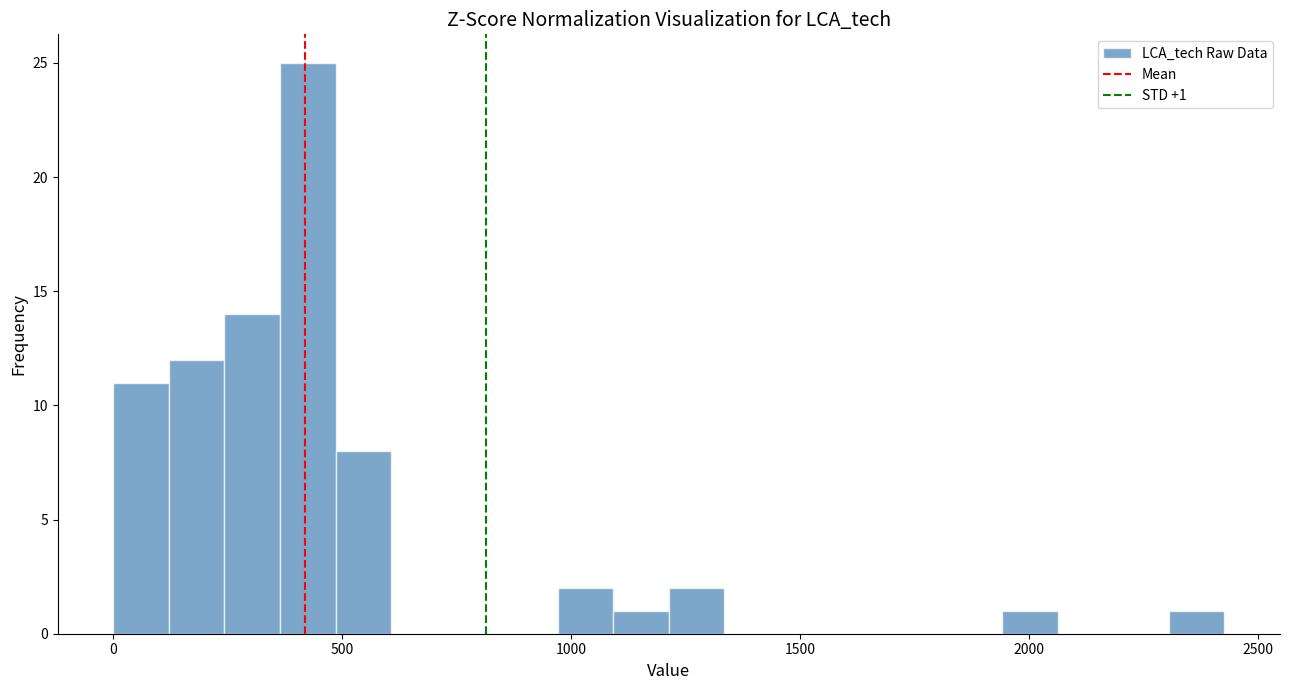

Read against the x-axis, roughly where is the centre of the tallest bar?

400